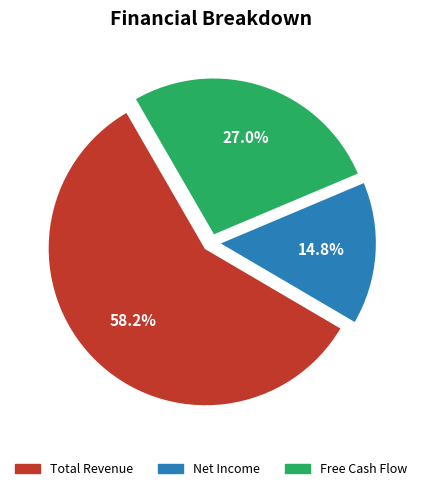

Rank the categories by value from lowest to highest.

Net Income, Free Cash Flow, Total Revenue